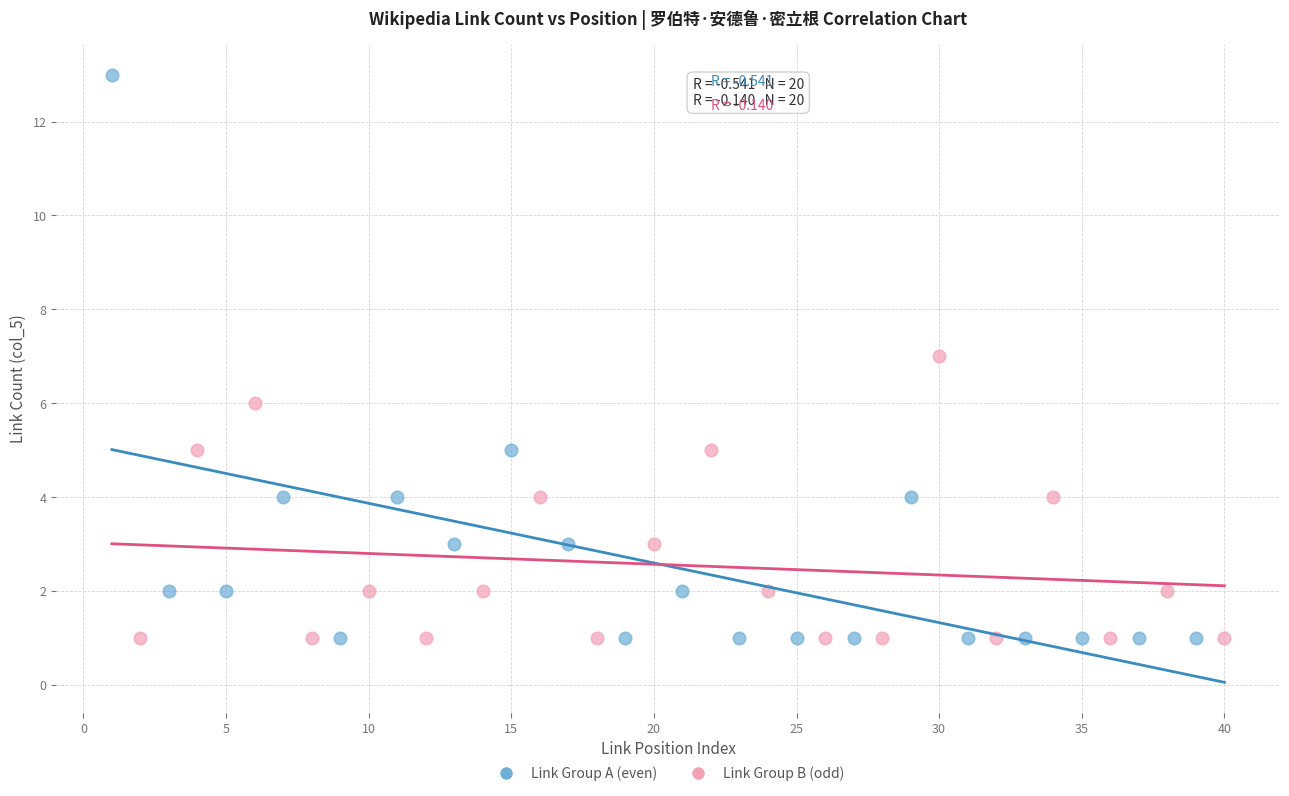

Which series has the largest Y range (max minus min)?

Link Group A (even)